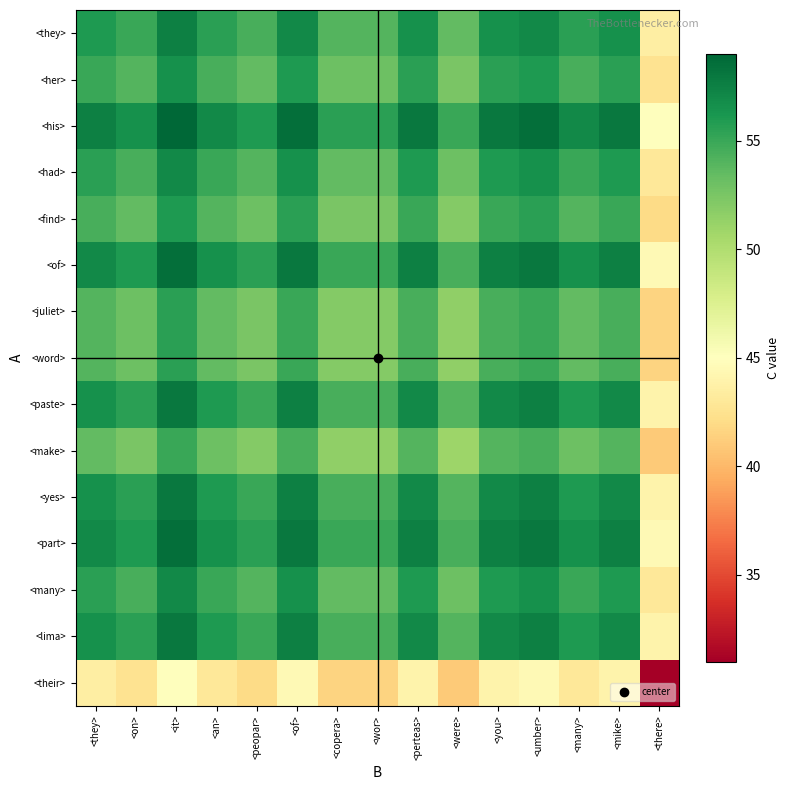

Reading left to right, what are all the values shown in this chart?

<they>: <they>=56.0	<on>=55.0	<it>=57.5	<an>=55.5	<peopar>=54.5	<of>=57.0	<copera>=54.0	<wor>=54.0	<perteas>=56.5	<were>=53.5	<you>=56.5	<umber>=57.0	<many>=55.5	<mike>=56.5	<there>=43.5
<her>: <they>=55.0	<on>=54.0	<it>=56.5	<an>=54.5	<peopar>=53.5	<of>=56.0	<copera>=53.0	<wor>=53.0	<perteas>=55.5	<were>=52.5	<you>=55.5	<umber>=56.0	<many>=54.5	<mike>=55.5	<there>=42.5
<his>: <they>=57.5	<on>=56.5	<it>=59.0	<an>=57.0	<peopar>=56.0	<of>=58.5	<copera>=55.5	<wor>=55.5	<perteas>=58.0	<were>=55.0	<you>=58.0	<umber>=58.5	<many>=57.0	<mike>=58.0	<there>=45.0
<had>: <they>=55.5	<on>=54.5	<it>=57.0	<an>=55.0	<peopar>=54.0	<of>=56.5	<copera>=53.5	<wor>=53.5	<perteas>=56.0	<were>=53.0	<you>=56.0	<umber>=56.5	<many>=55.0	<mike>=56.0	<there>=43.0
<find>: <they>=54.5	<on>=53.5	<it>=56.0	<an>=54.0	<peopar>=53.0	<of>=55.5	<copera>=52.5	<wor>=52.5	<perteas>=55.0	<were>=52.0	<you>=55.0	<umber>=55.5	<many>=54.0	<mike>=55.0	<there>=42.0
<of>: <they>=57.0	<on>=56.0	<it>=58.5	<an>=56.5	<peopar>=55.5	<of>=58.0	<copera>=55.0	<wor>=55.0	<perteas>=57.5	<were>=54.5	<you>=57.5	<umber>=58.0	<many>=56.5	<mike>=57.5	<there>=44.5
<juliet>: <they>=54.0	<on>=53.0	<it>=55.5	<an>=53.5	<peopar>=52.5	<of>=55.0	<copera>=52.0	<wor>=52.0	<perteas>=54.5	<were>=51.5	<you>=54.5	<umber>=55.0	<many>=53.5	<mike>=54.5	<there>=41.5
<word>: <they>=54.0	<on>=53.0	<it>=55.5	<an>=53.5	<peopar>=52.5	<of>=55.0	<copera>=52.0	<wor>=52.0	<perteas>=54.5	<were>=51.5	<you>=54.5	<umber>=55.0	<many>=53.5	<mike>=54.5	<there>=41.5
<paste>: <they>=56.5	<on>=55.5	<it>=58.0	<an>=56.0	<peopar>=55.0	<of>=57.5	<copera>=54.5	<wor>=54.5	<perteas>=57.0	<were>=54.0	<you>=57.0	<umber>=57.5	<many>=56.0	<mike>=57.0	<there>=44.0
<make>: <they>=53.5	<on>=52.5	<it>=55.0	<an>=53.0	<peopar>=52.0	<of>=54.5	<copera>=51.5	<wor>=51.5	<perteas>=54.0	<were>=51.0	<you>=54.0	<umber>=54.5	<many>=53.0	<mike>=54.0	<there>=41.0
<yes>: <they>=56.5	<on>=55.5	<it>=58.0	<an>=56.0	<peopar>=55.0	<of>=57.5	<copera>=54.5	<wor>=54.5	<perteas>=57.0	<were>=54.0	<you>=57.0	<umber>=57.5	<many>=56.0	<mike>=57.0	<there>=44.0
<part>: <they>=57.0	<on>=56.0	<it>=58.5	<an>=56.5	<peopar>=55.5	<of>=58.0	<copera>=55.0	<wor>=55.0	<perteas>=57.5	<were>=54.5	<you>=57.5	<umber>=58.0	<many>=56.5	<mike>=57.5	<there>=44.5
<many>: <they>=55.5	<on>=54.5	<it>=57.0	<an>=55.0	<peopar>=54.0	<of>=56.5	<copera>=53.5	<wor>=53.5	<perteas>=56.0	<were>=53.0	<you>=56.0	<umber>=56.5	<many>=55.0	<mike>=56.0	<there>=43.0
<lima>: <they>=56.5	<on>=55.5	<it>=58.0	<an>=56.0	<peopar>=55.0	<of>=57.5	<copera>=54.5	<wor>=54.5	<perteas>=57.0	<were>=54.0	<you>=57.0	<umber>=57.5	<many>=56.0	<mike>=57.0	<there>=44.0
<their>: <they>=43.5	<on>=42.5	<it>=45.0	<an>=43.0	<peopar>=42.0	<of>=44.5	<copera>=41.5	<wor>=41.5	<perteas>=44.0	<were>=41.0	<you>=44.0	<umber>=44.5	<many>=43.0	<mike>=44.0	<there>=31.0